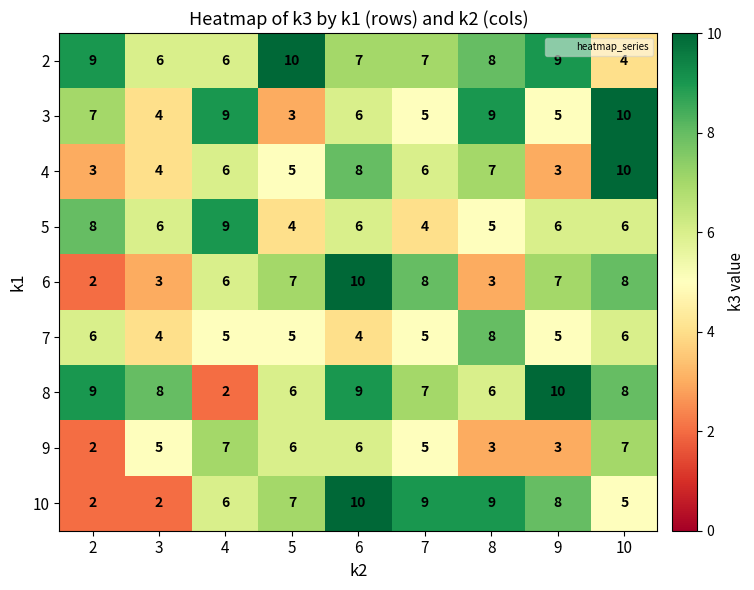

Is it true that 7 equals 2 at 6?

False